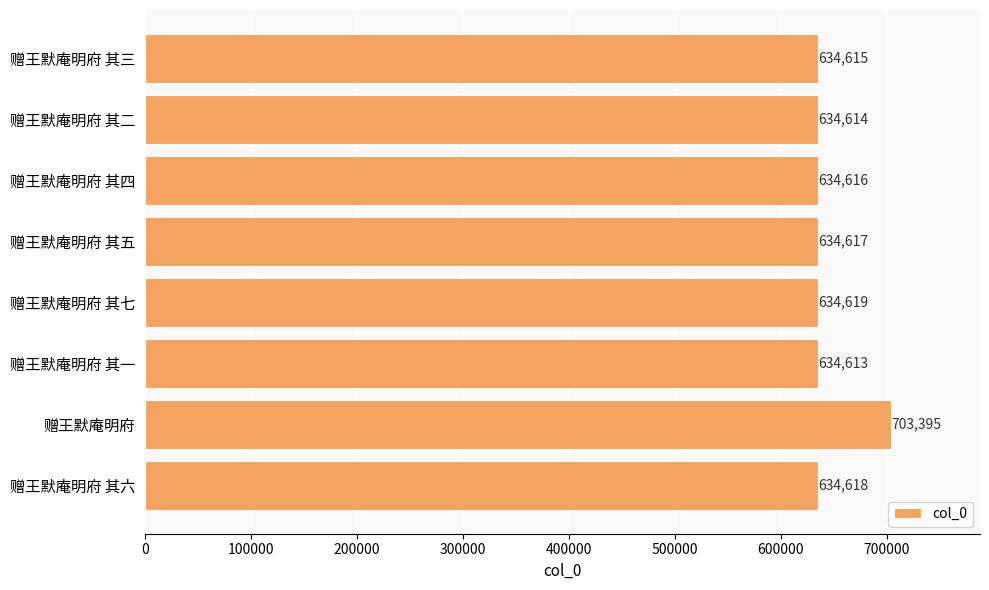

Between 赠王默庵明府 其六 and 赠王默庵明府 其三, which is larger?

赠王默庵明府 其六